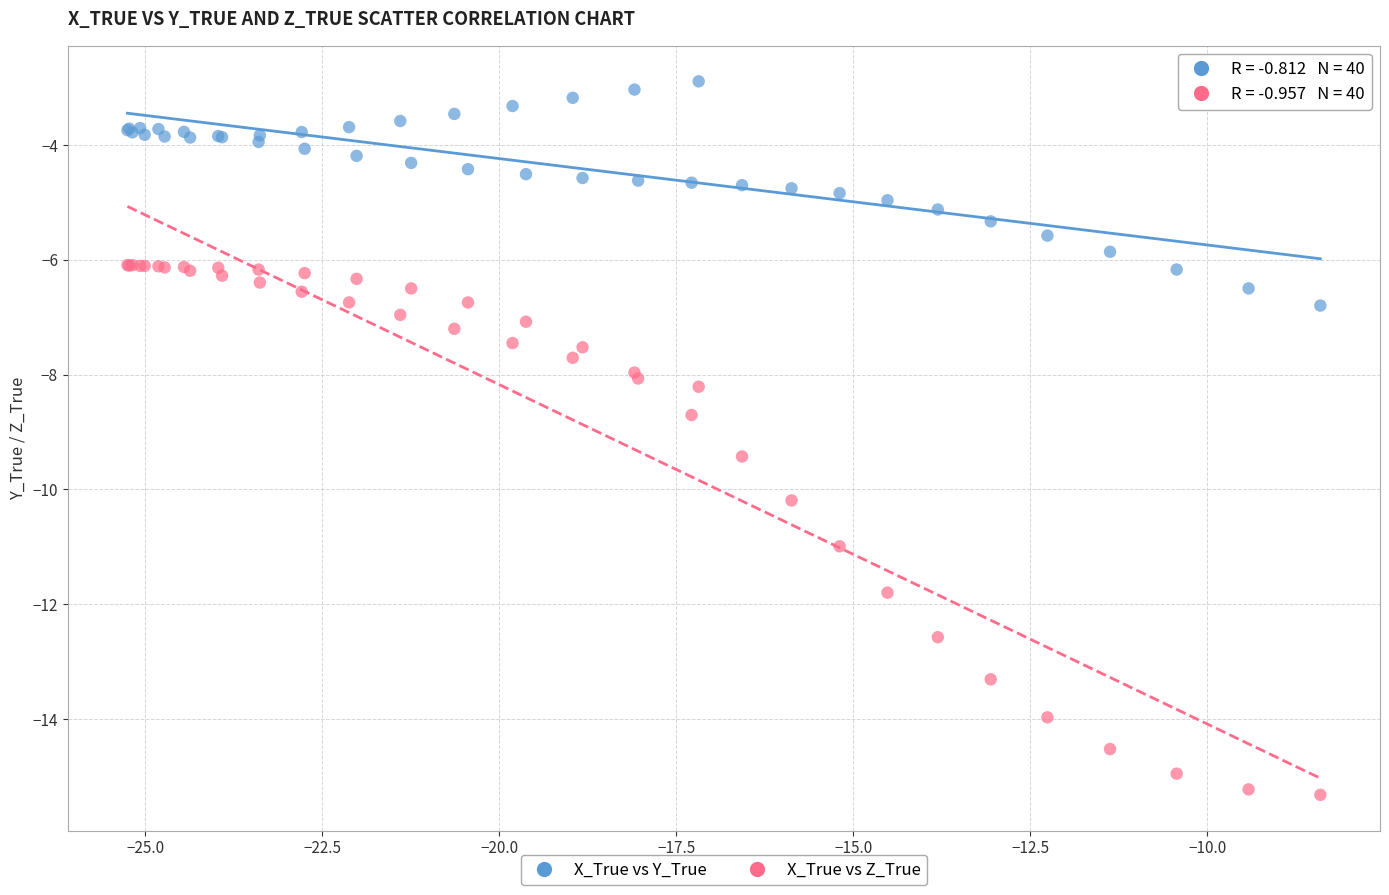

Which series contains the highest Y value?

X_True vs Y_True